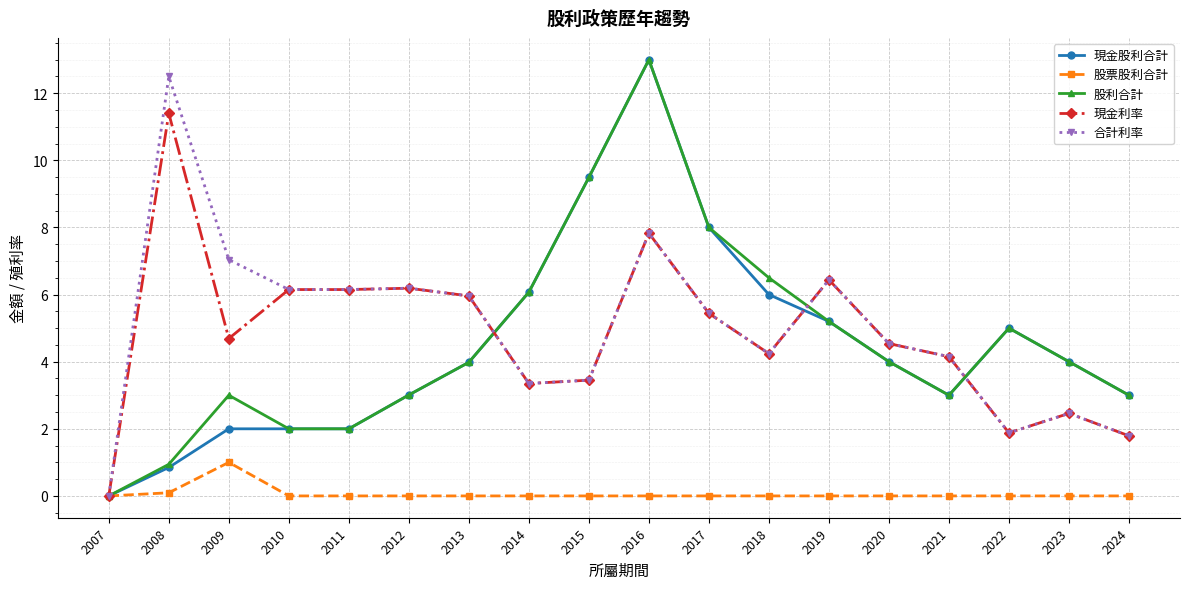

At which label does 現金利率 reach its peak?

2008